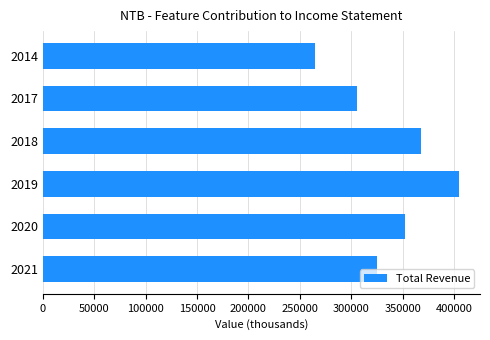

The value at 2014 is 265100. True or false?

True